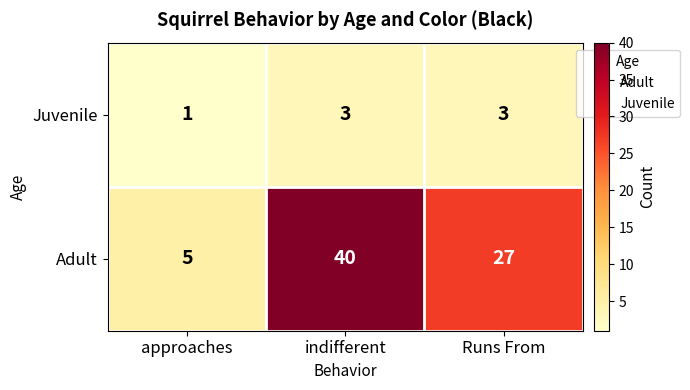

How many series are shown in this chart?

2